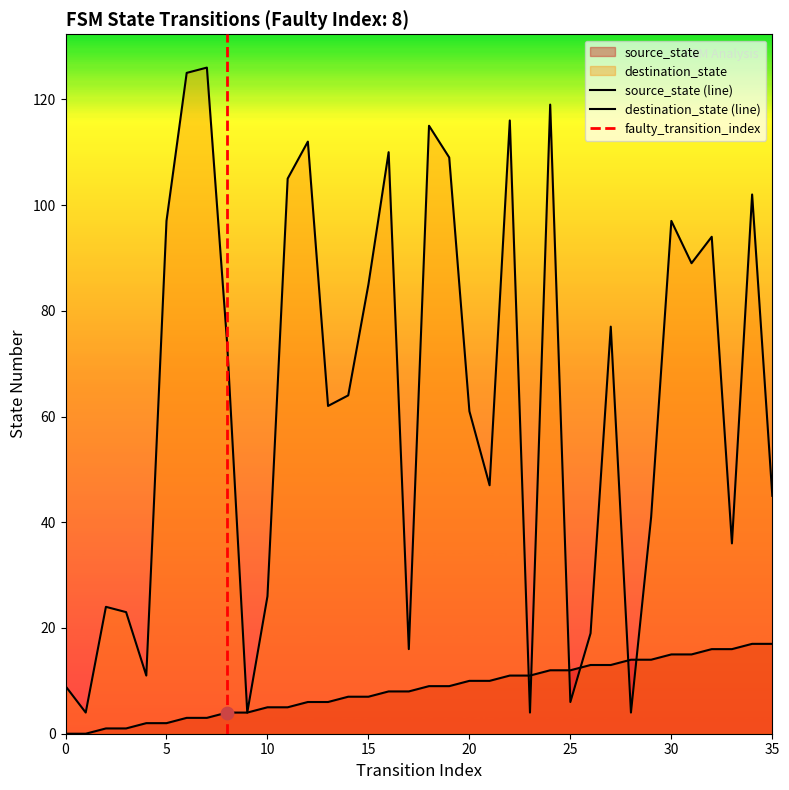

Is the value of destination_state at 31 greater than the value of source_state at 4?

Yes